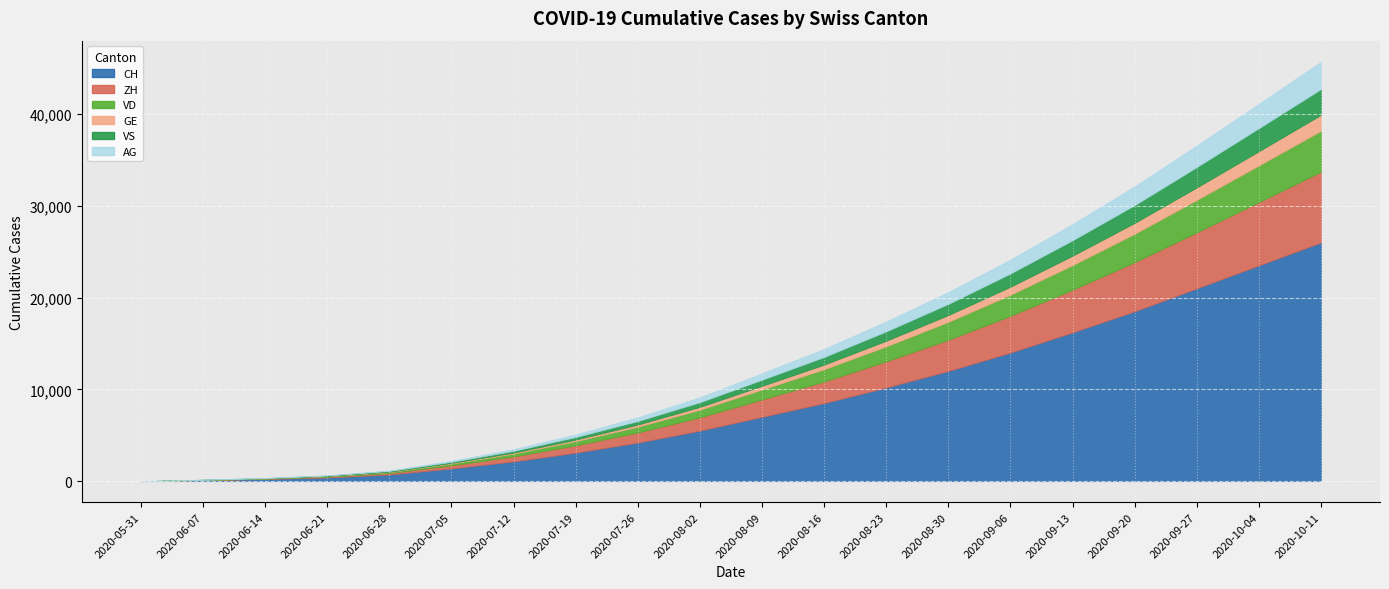

What is the highest value of the VS series?

2810